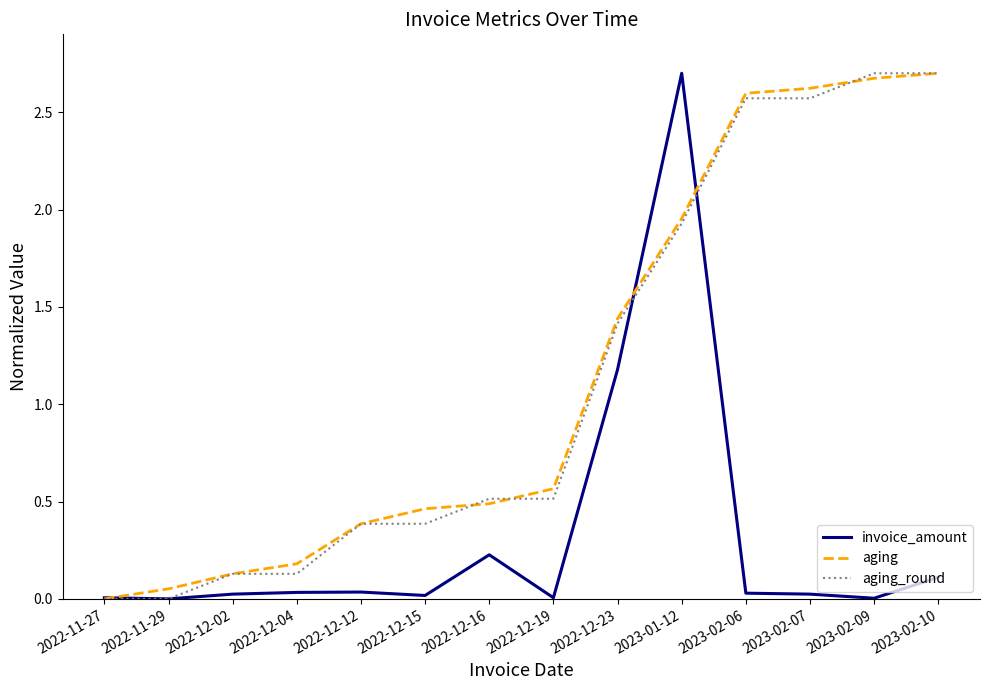

The value of aging at 2022-12-15 is 0.1. True or false?

False